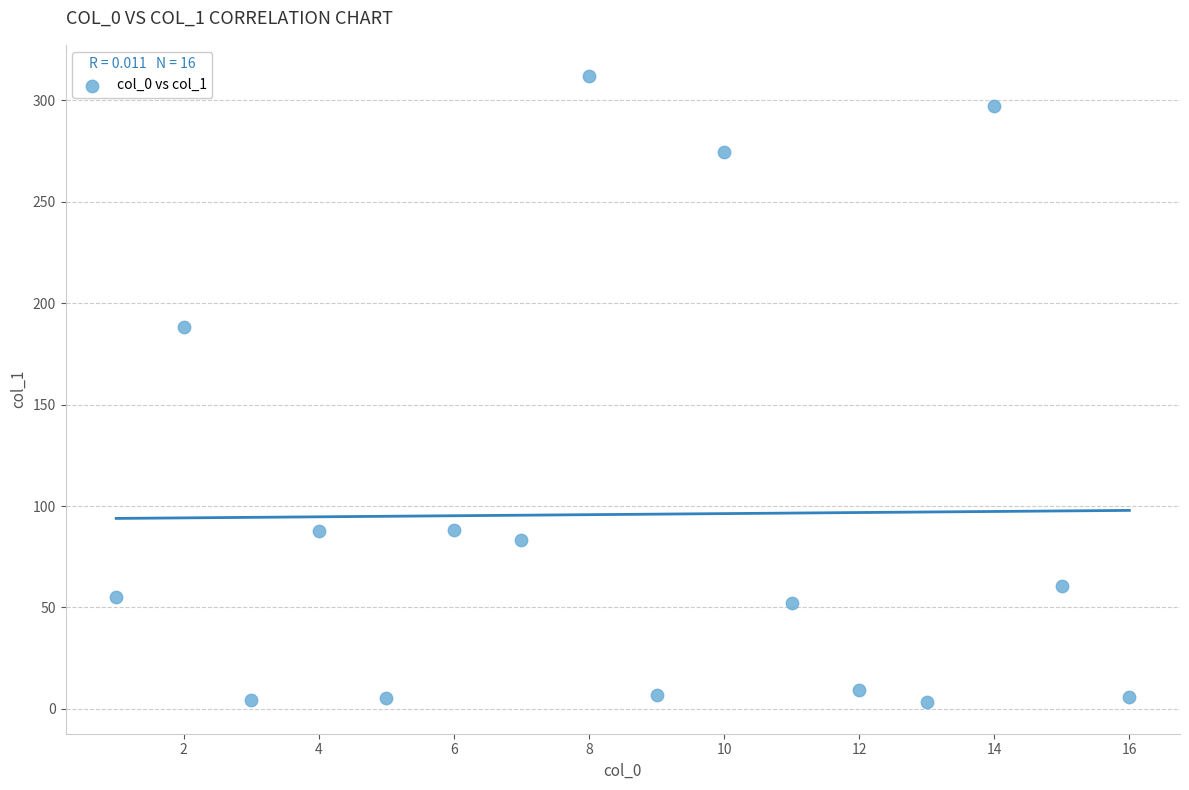

What is the range of X values (max minus min)?

15.0